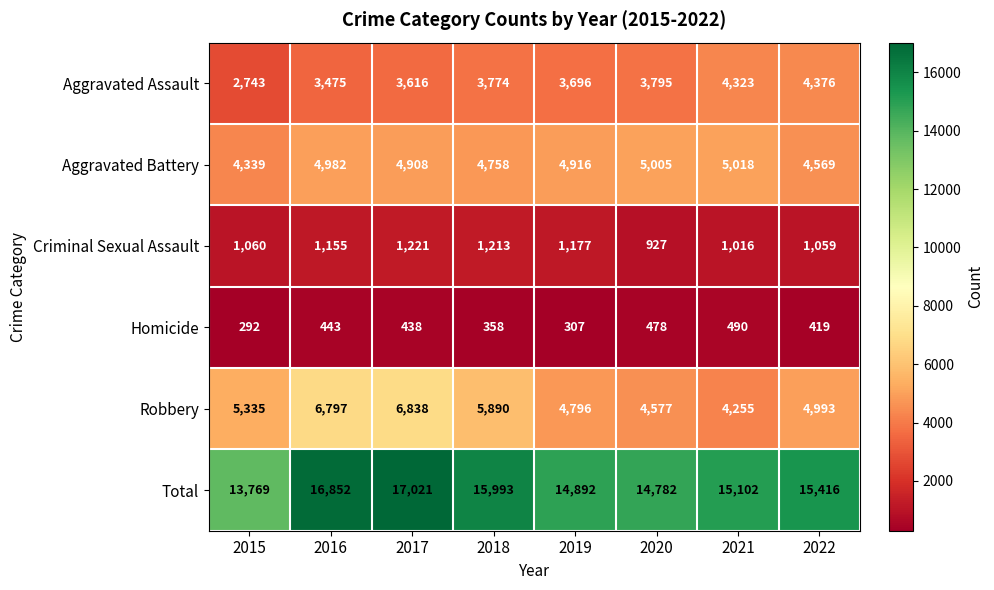

What is the approximate value of Total at 2018, to the nearest 10?

15990